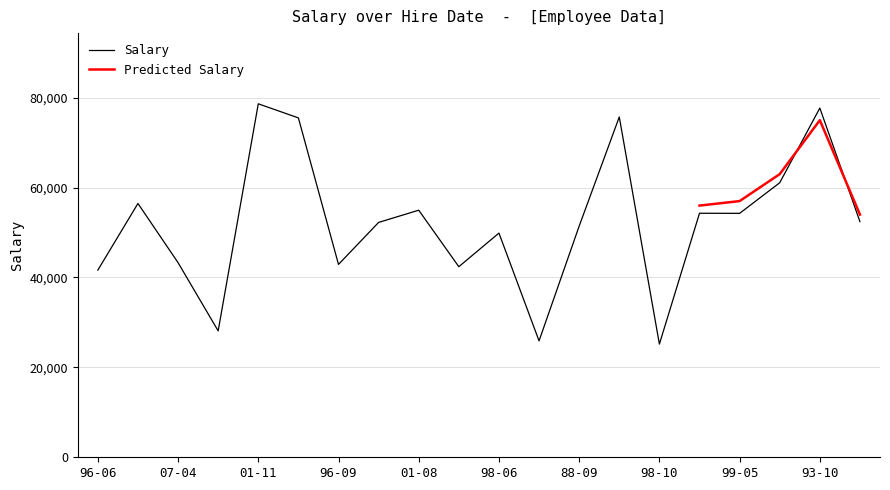

The value of Salary at 93-10 is 127483. True or false?

False